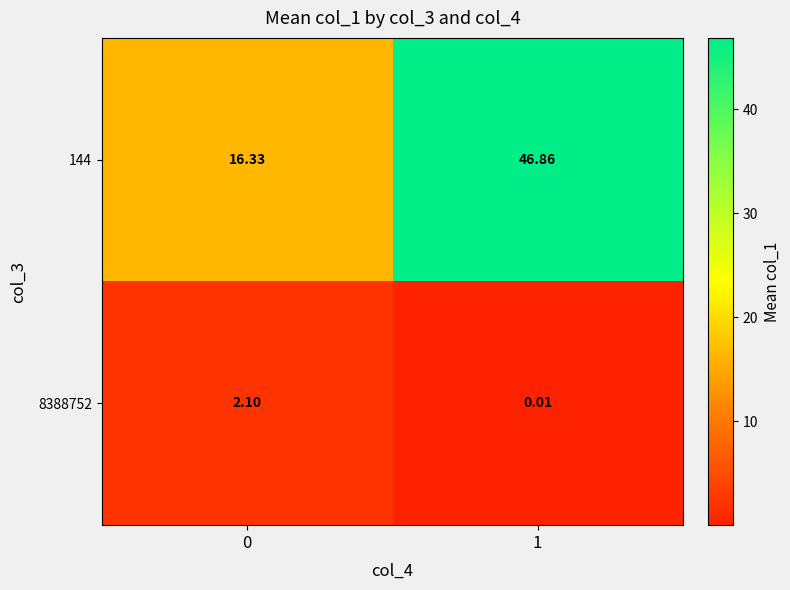

How many data points does each series have?

2